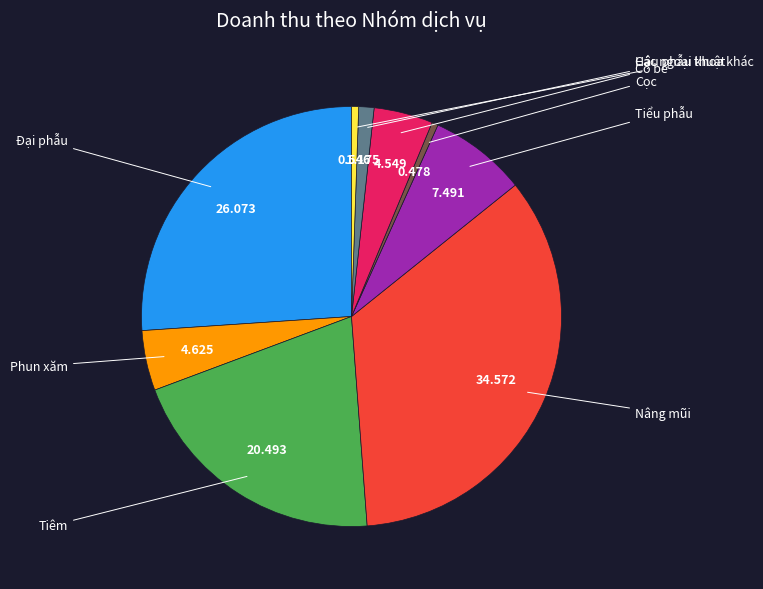

Is there any slice that represents more than half of the pie?

No